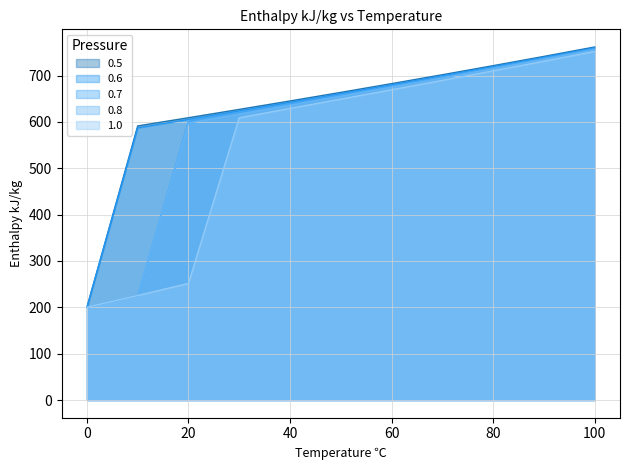

Between which two adjacent categories do 0.6 and 0.8 first intersect?

0 and 10